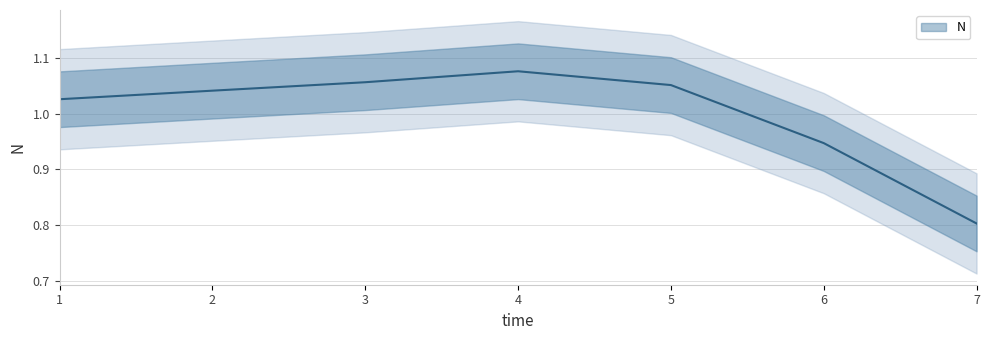

Rank the categories by value from highest to lowest.

4, 3, 5, 2, 1, 6, 7